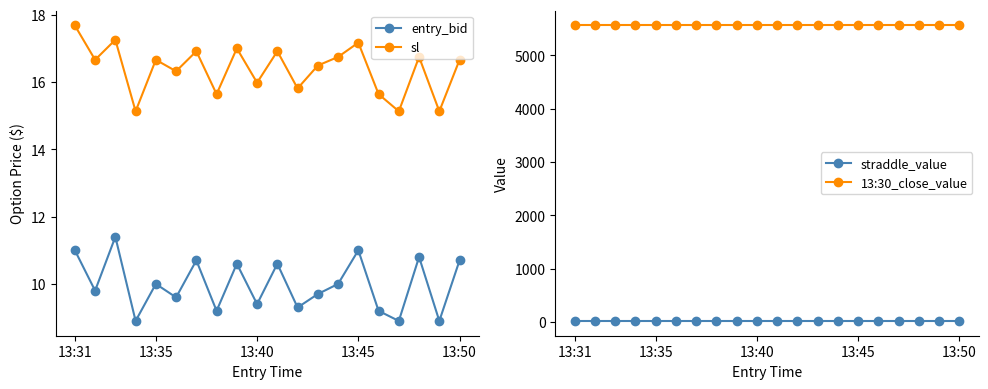

Which has a higher value, 7 or 12?

12